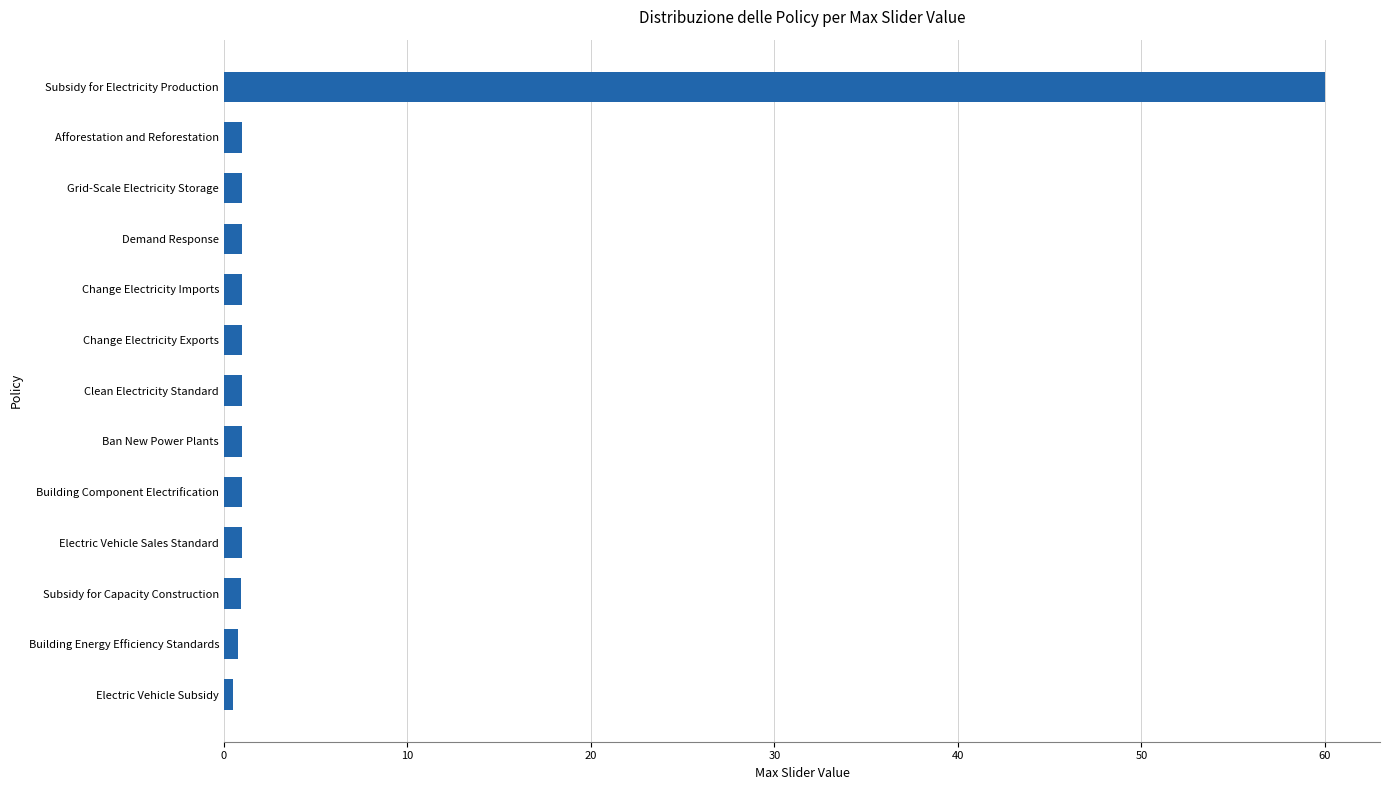

True or false: the data shows 60.0 at Subsidy for Electricity Production.

True